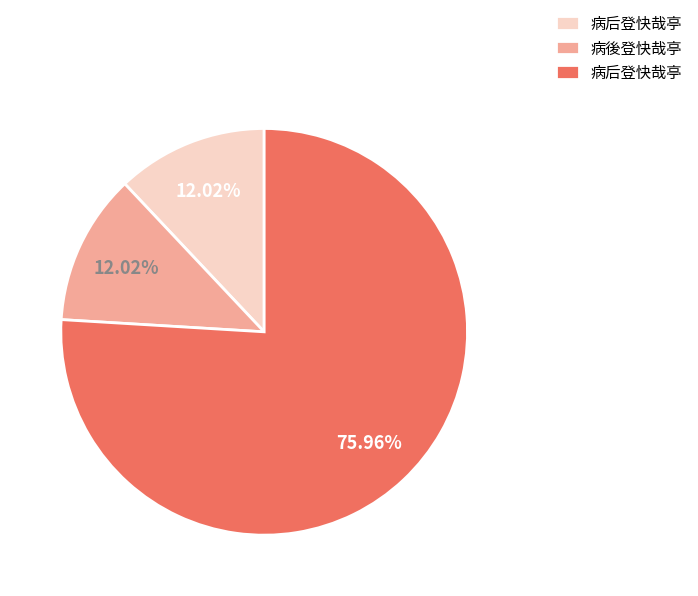

How many slices are in this pie chart?

3